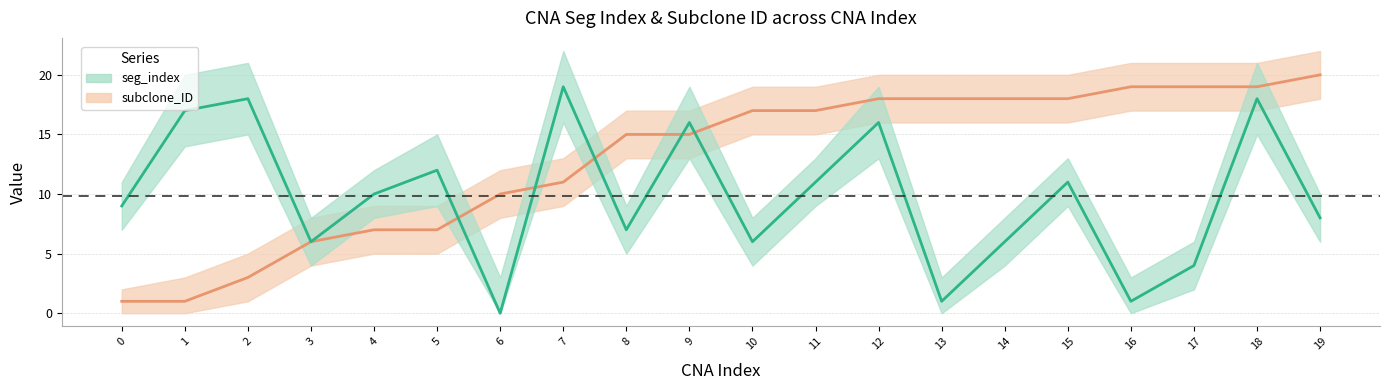

Is the value of subclone_ID at 17 greater than the value of seg_index at 0?

Yes